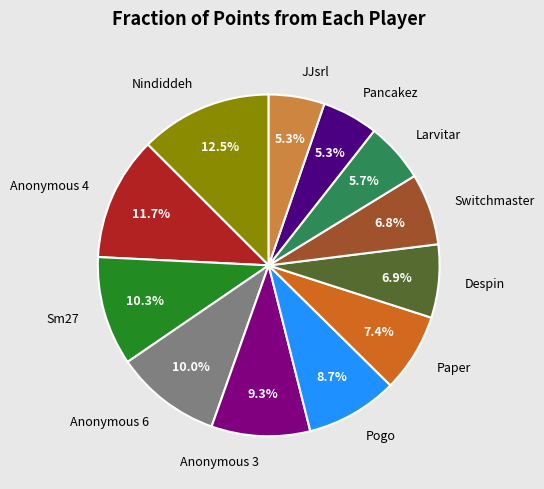

What is the largest slice in the pie chart?

Nindiddeh